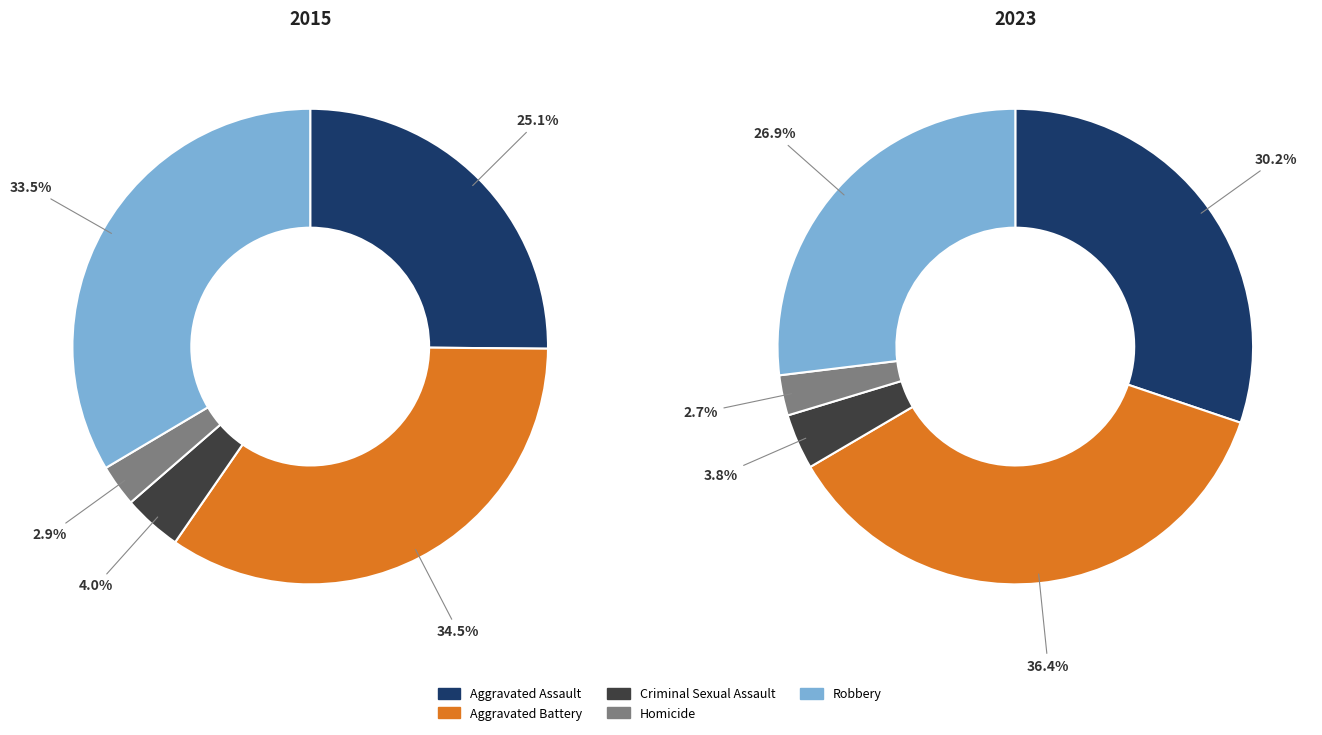

True or false: 2 accounts for 1% of the total.

False